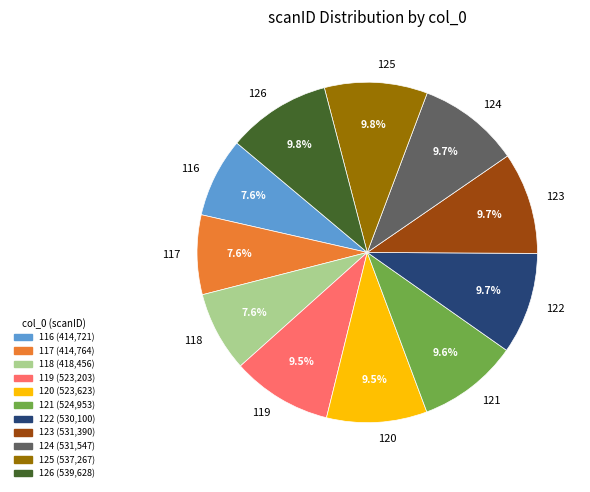

Does 121 account for over 50% of the chart?

No